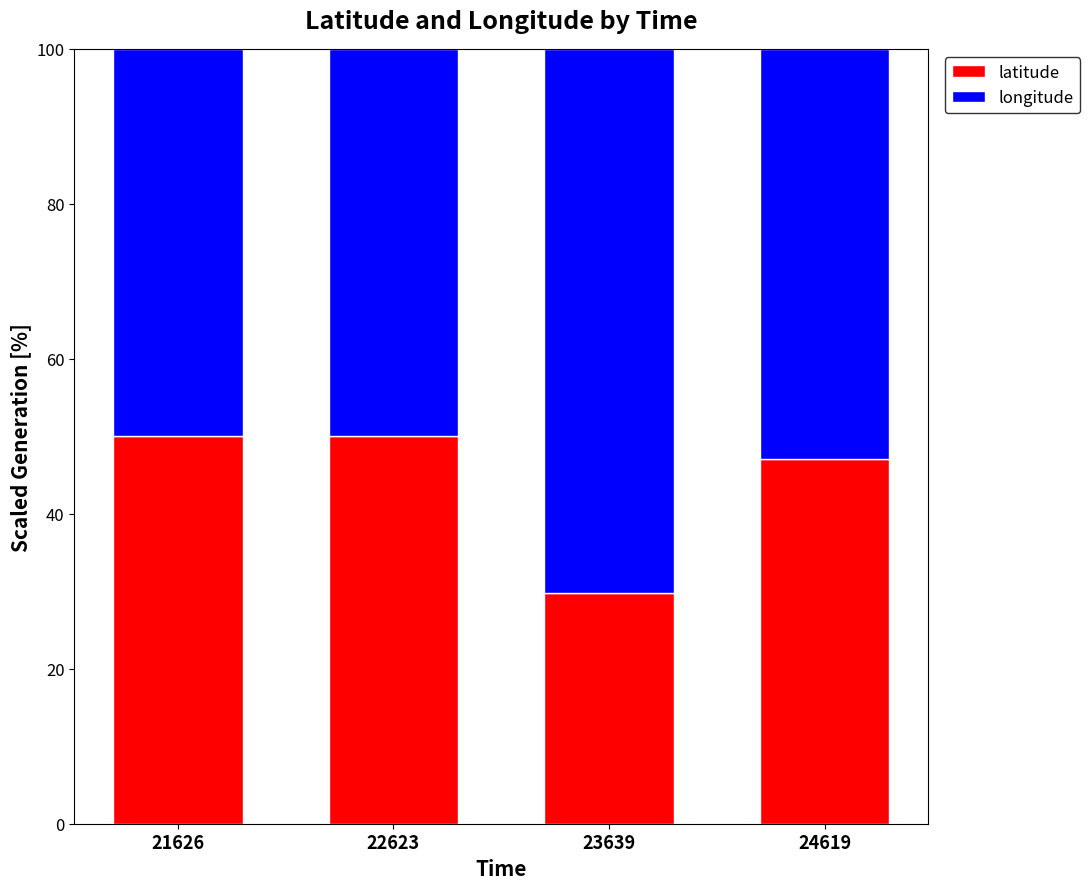

Are the bars grouped side by side (vs. stacked)?

No